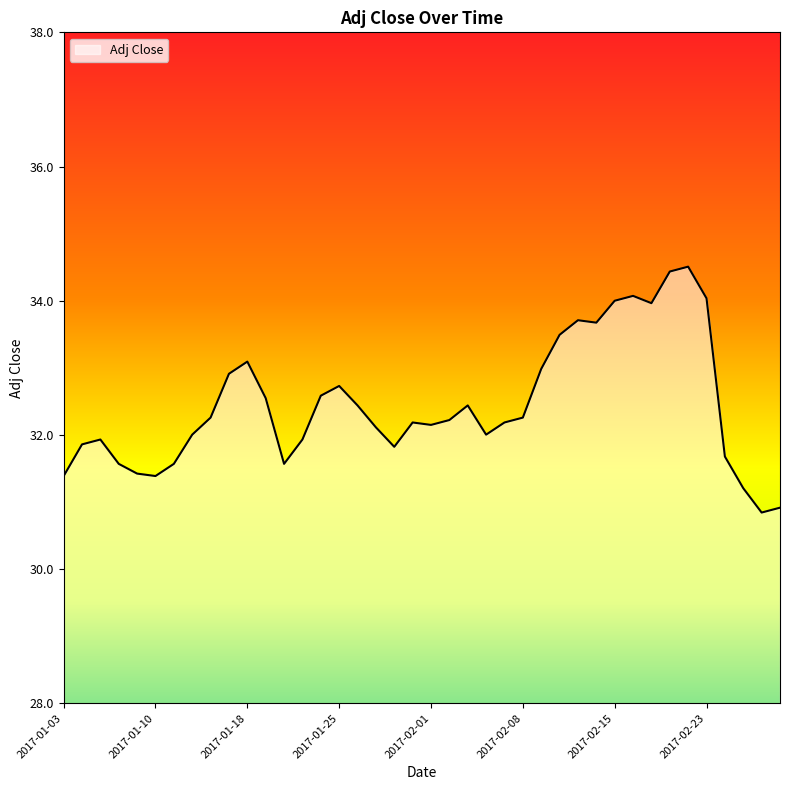

What is the difference between the maximum and minimum values?

3.7